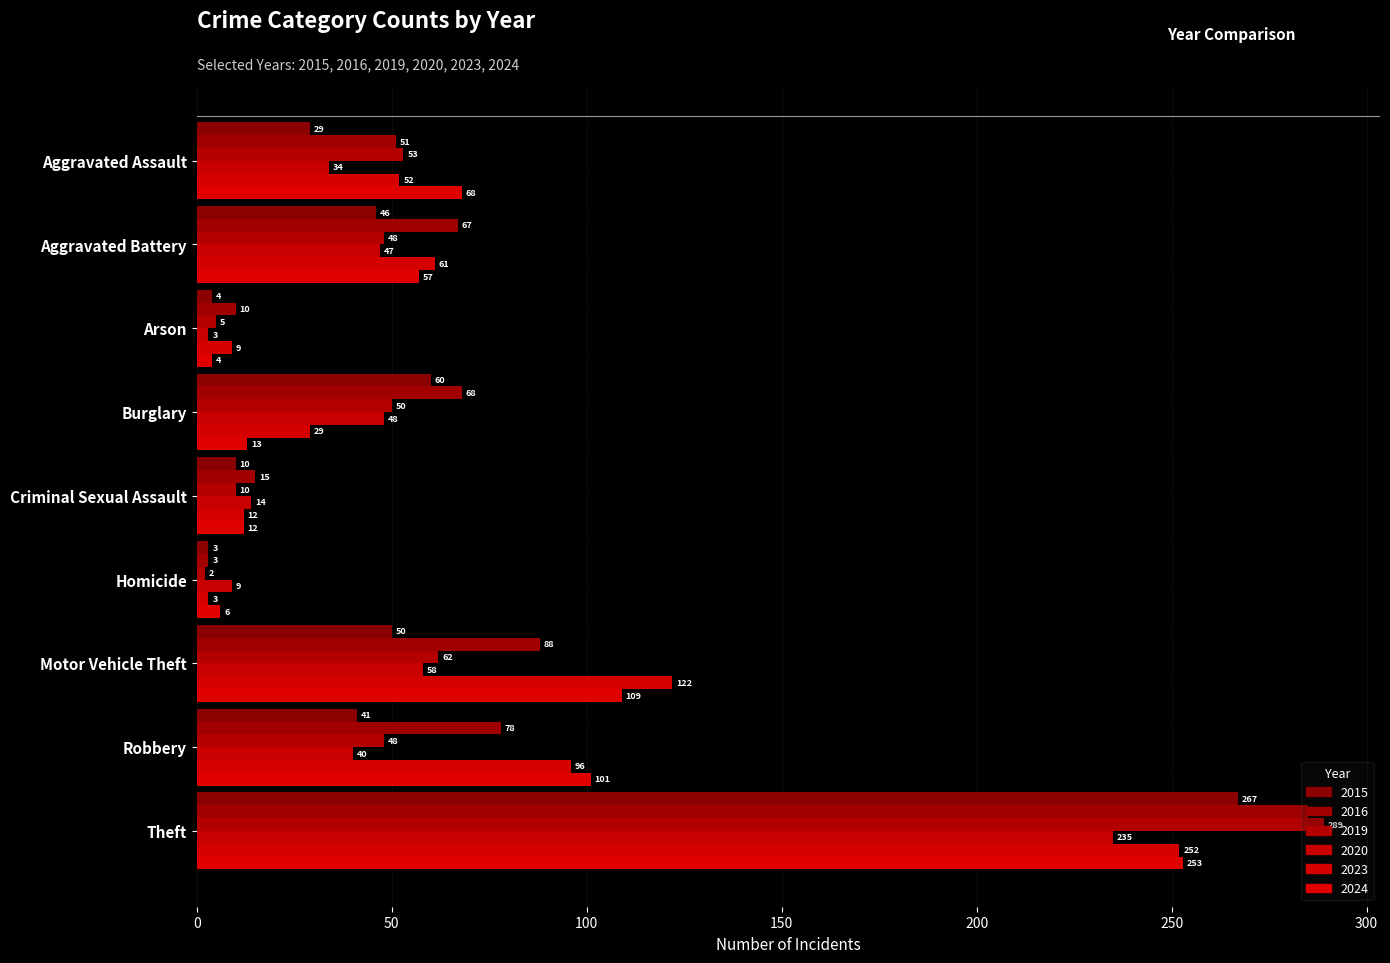

Which series has the largest range (max minus min)?

2019